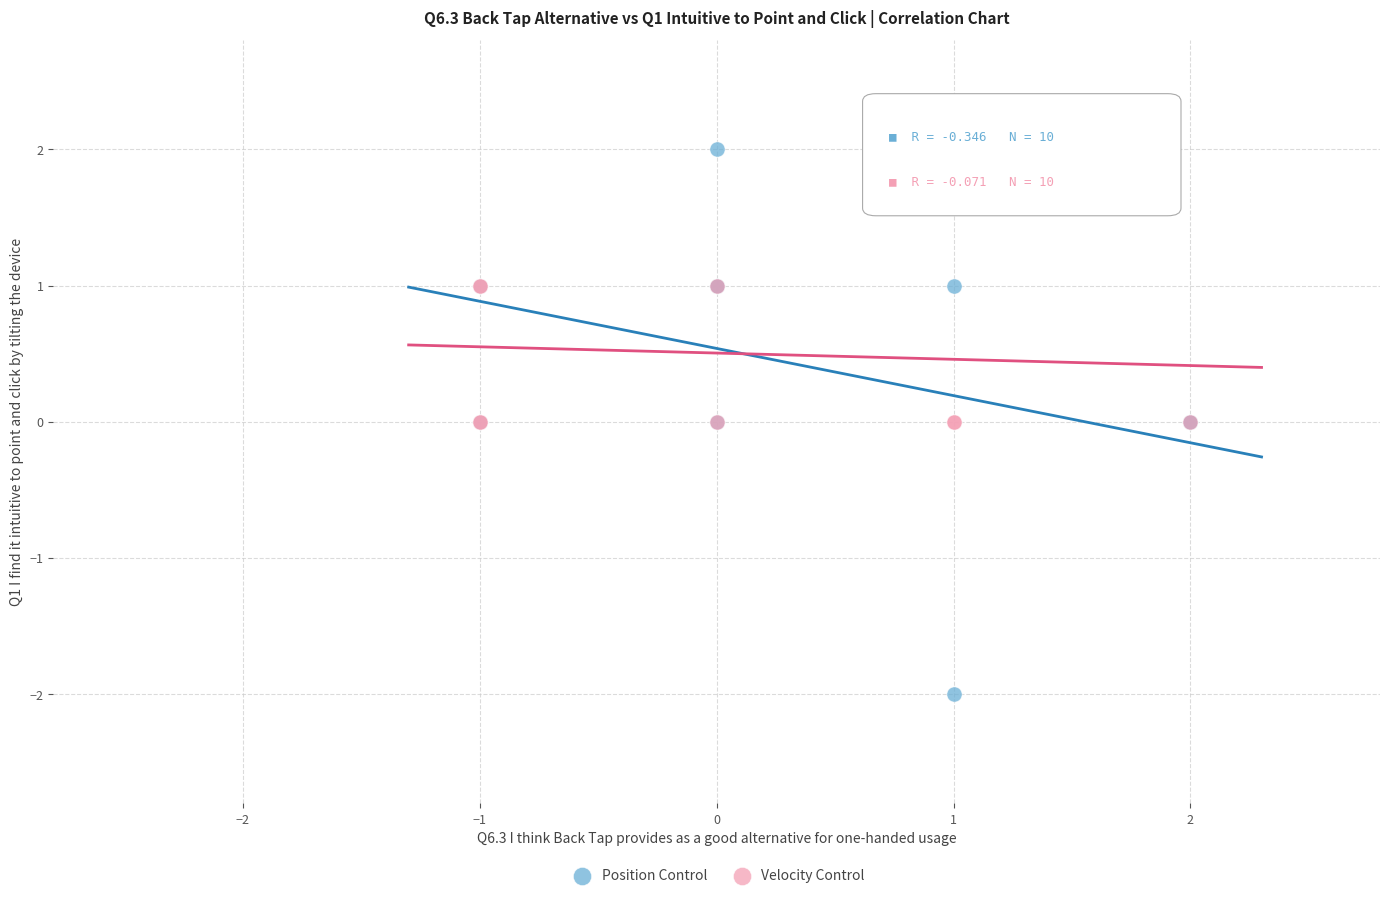

Which series has the largest Y range (max minus min)?

Position Control